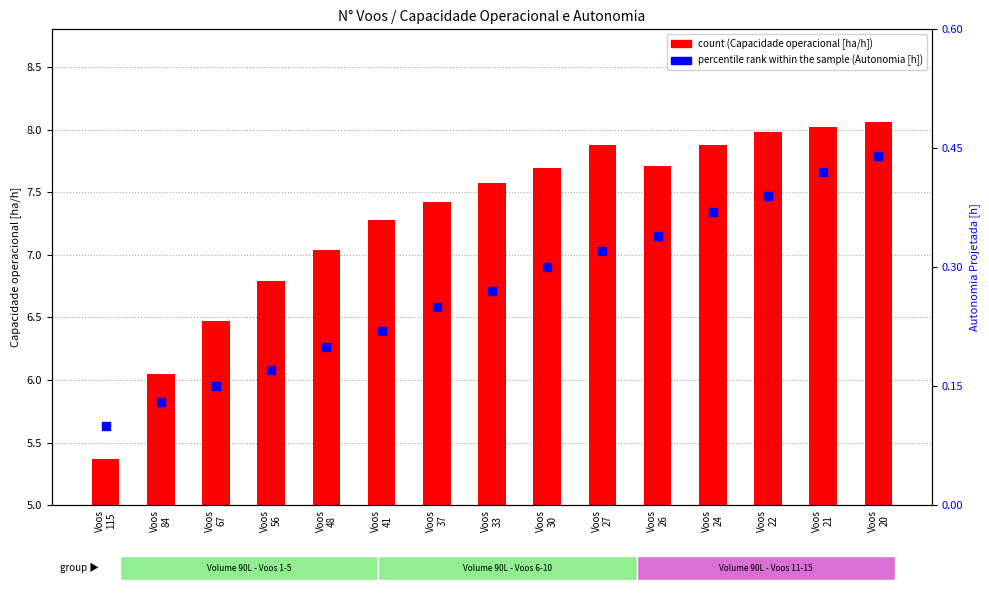

What is the total value across all series at Voos
27?

8.2